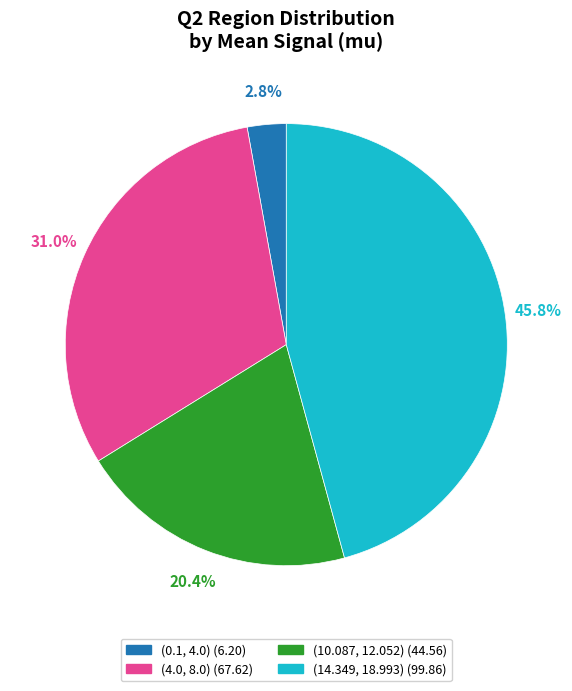

Between (0.1, 4.0) and (4.0, 8.0), which is larger?

(4.0, 8.0)